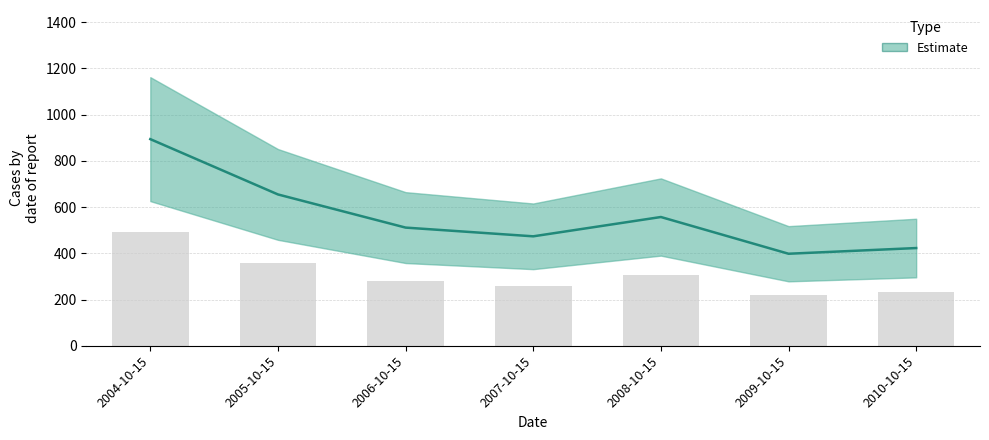

What position from the right is 2008-10-15?

3